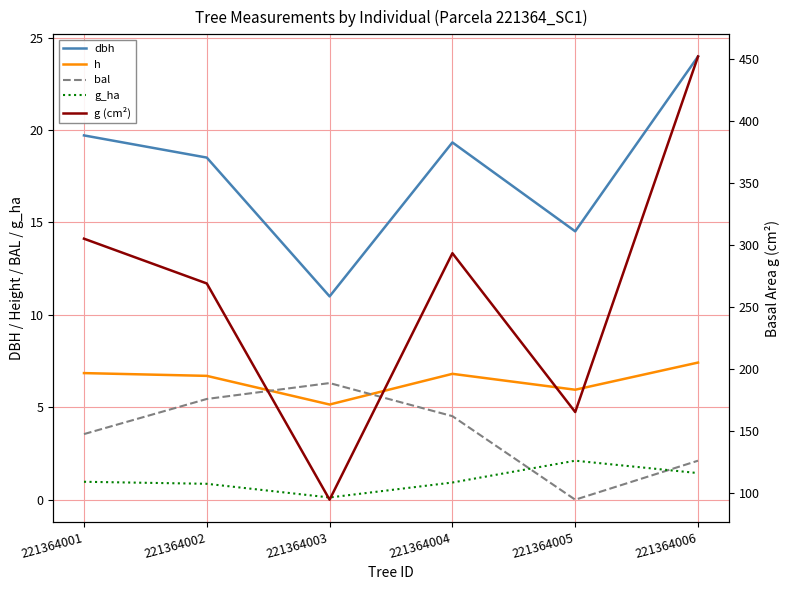

Which series has the largest total across all categories?

g (cm²)